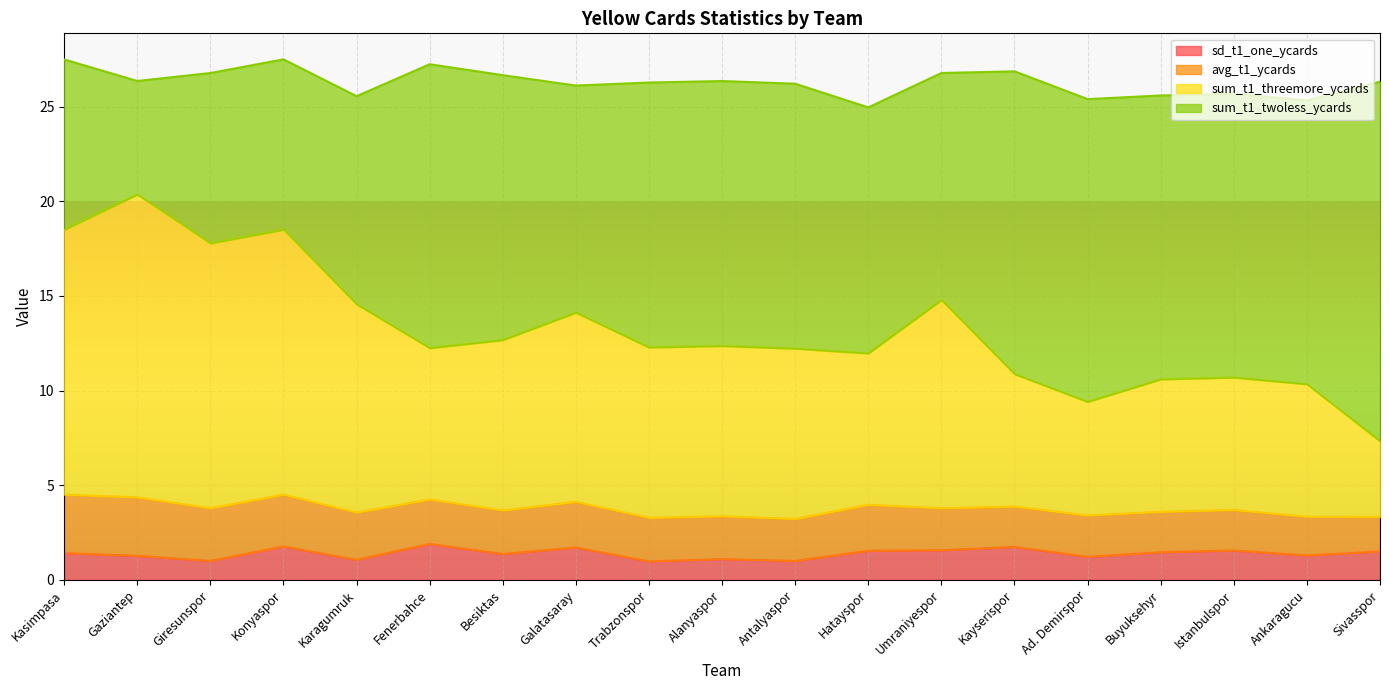

What is the lowest value of the sd_t1_one_ycards series?

1.0